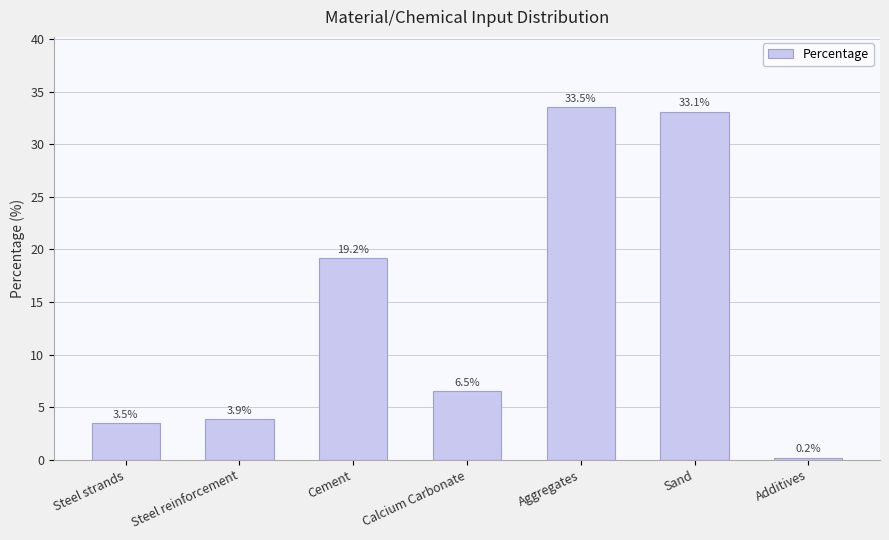

What is the sum of the values at Sand and Aggregates?

66.6